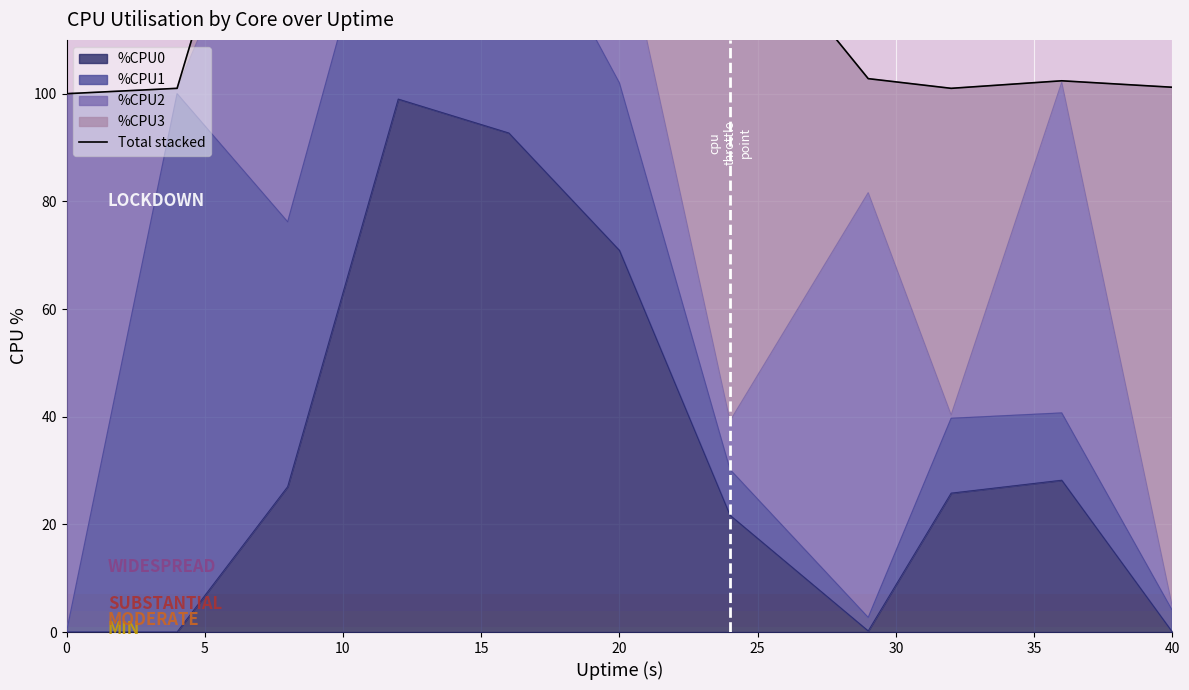

What is the greatest value displayed?

289.2